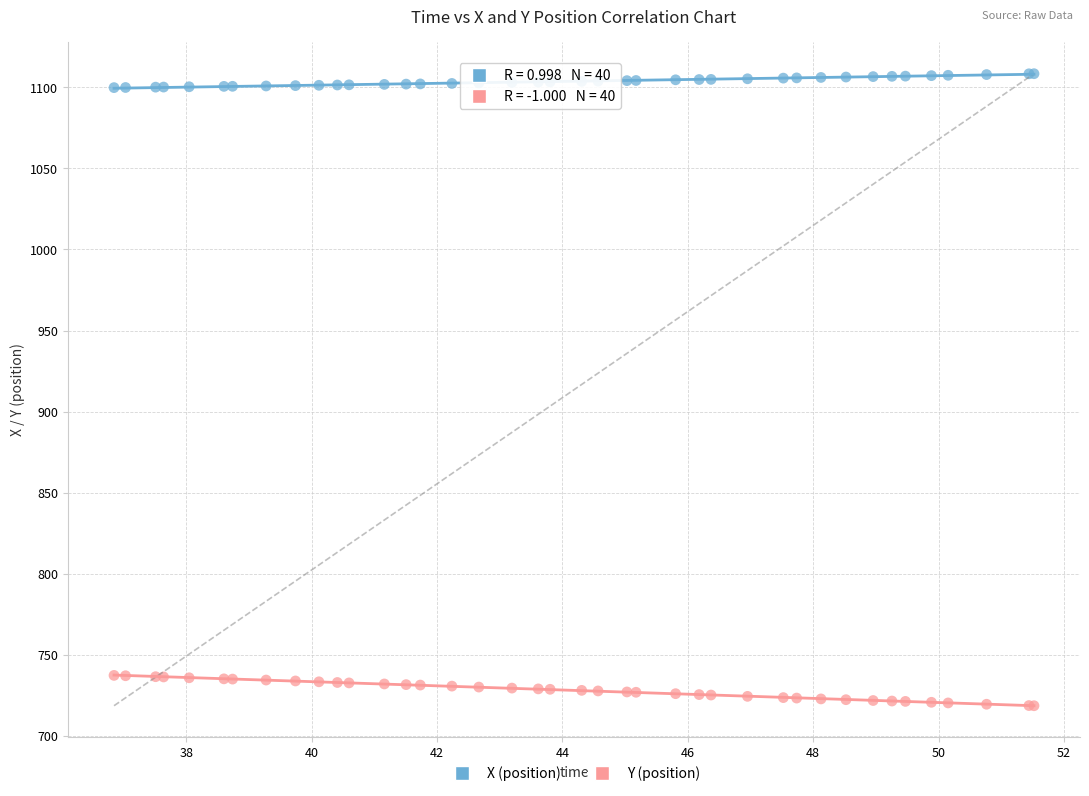

Which series contains the highest Y value?

X (position)